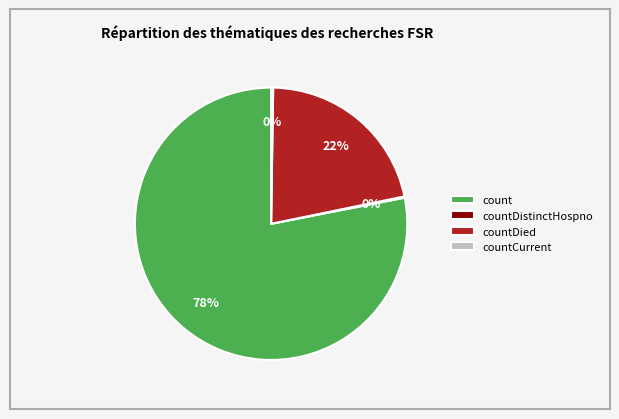

To the nearest percent, what is the average slice percentage?

25%